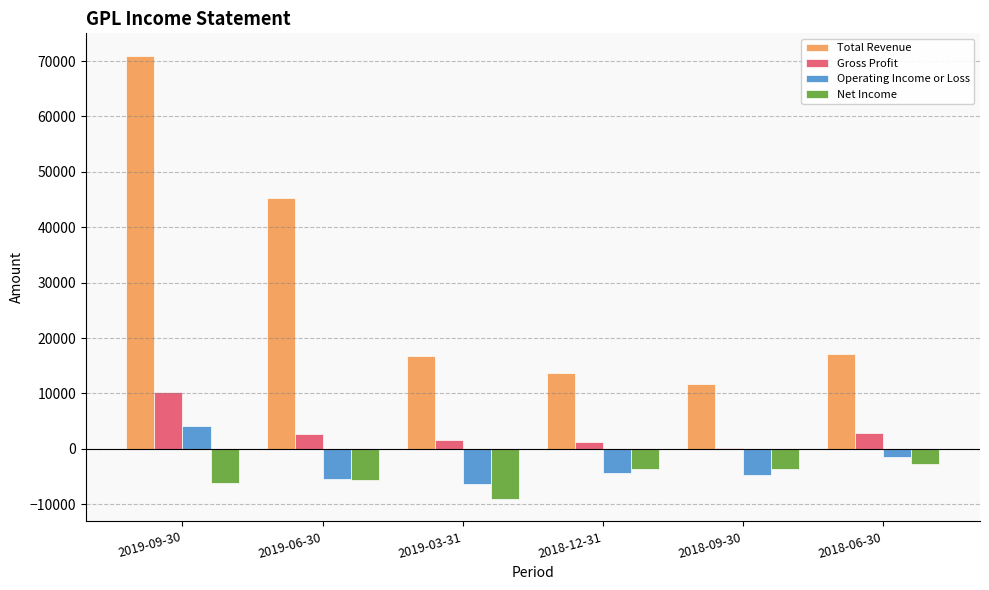

What value does the Operating Income or Loss series have at 2018-09-30, to the nearest 50?

-4700